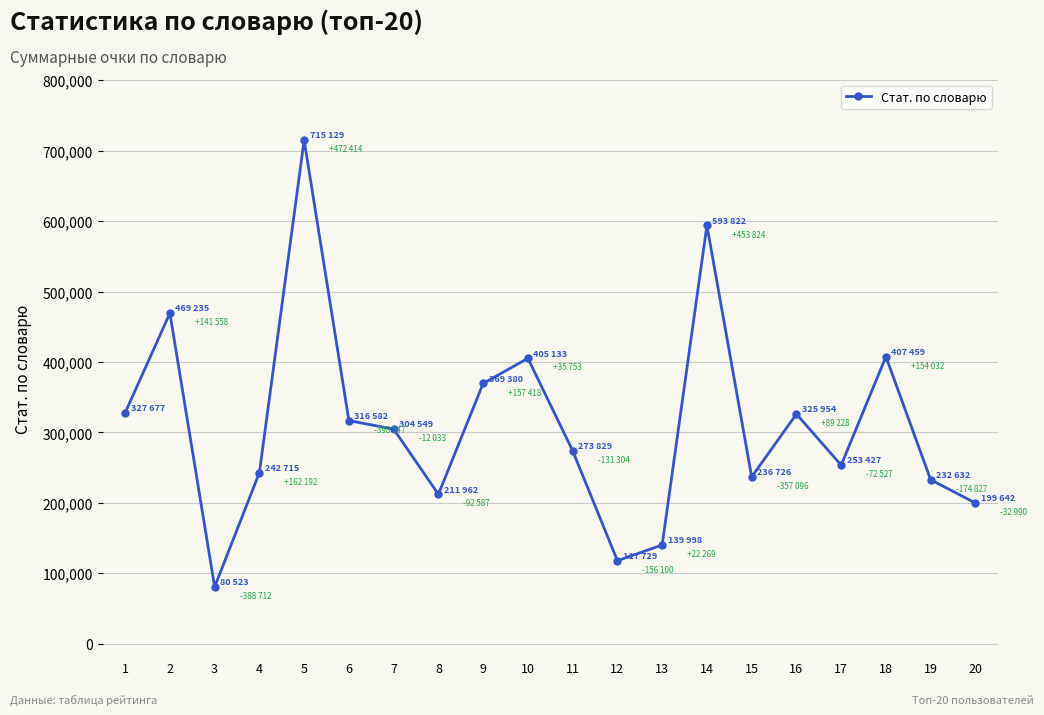

How many lines are shown in the chart?

1